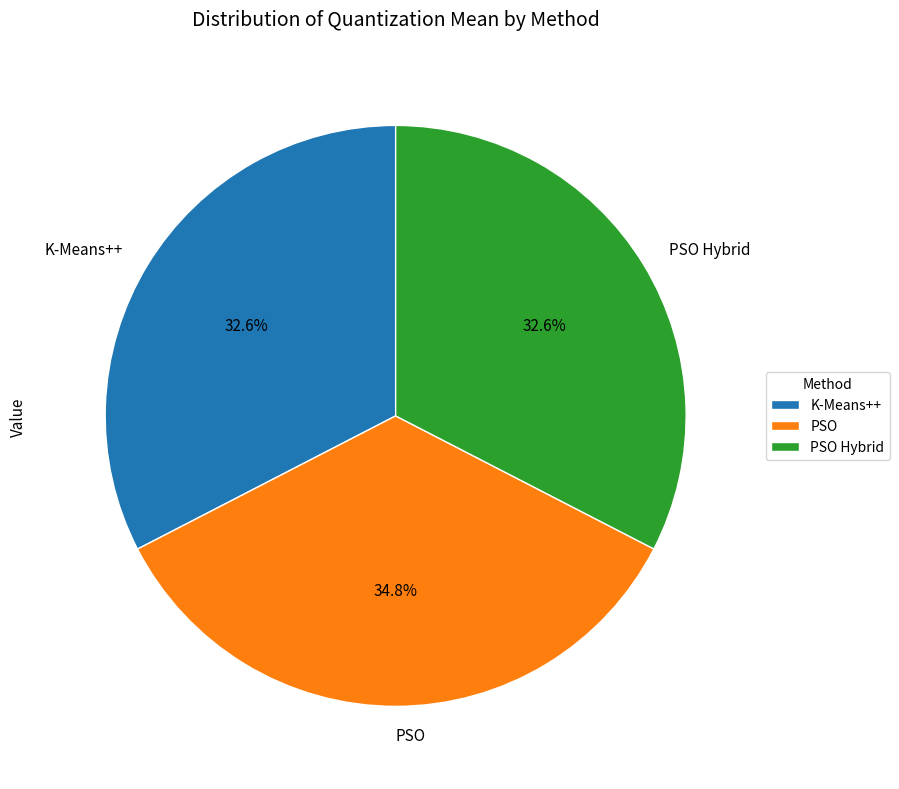

Is there a majority slice in this chart?

No